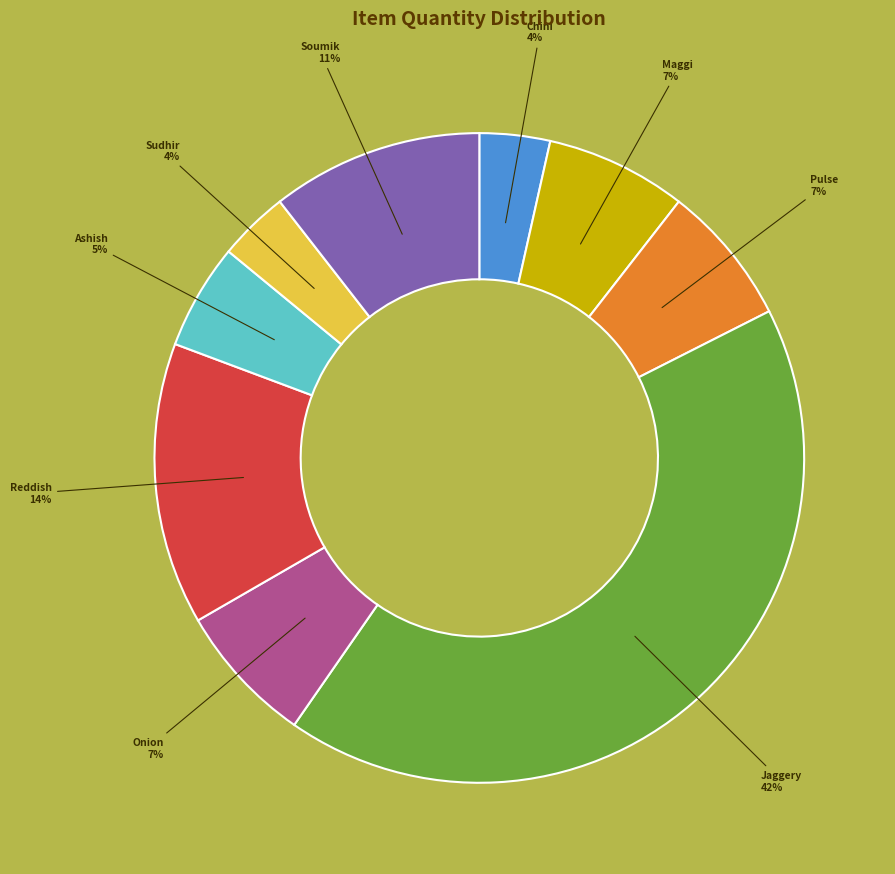

Is it true that Jaggery 42% is 51% of the pie?

False